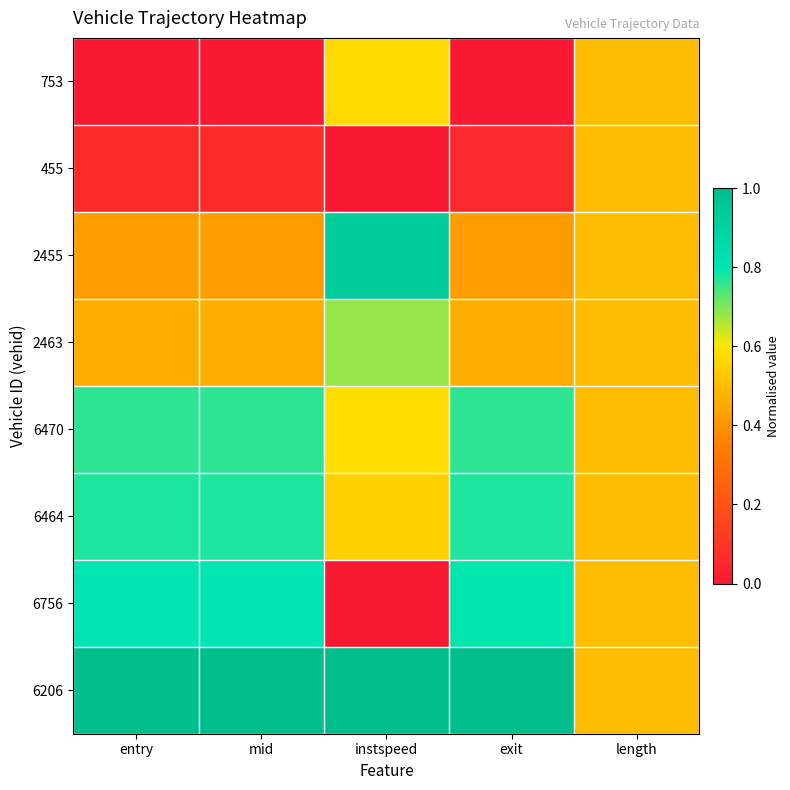

Reading right to left, what are all the values shown in this chart?

753: length=0.5	exit=0.0	instspeed=0.6	mid=0.0	entry=0.0
455: length=0.5	exit=0.1	instspeed=0.0	mid=0.1	entry=0.1
2455: length=0.5	exit=0.4	instspeed=0.9	mid=0.4	entry=0.4
2463: length=0.5	exit=0.5	instspeed=0.7	mid=0.5	entry=0.5
6470: length=0.5	exit=0.8	instspeed=0.6	mid=0.8	entry=0.8
6464: length=0.5	exit=0.8	instspeed=0.5	mid=0.8	entry=0.8
6756: length=0.5	exit=0.8	instspeed=0.0	mid=0.8	entry=0.8
6206: length=0.5	exit=1.0	instspeed=1.0	mid=1.0	entry=1.0